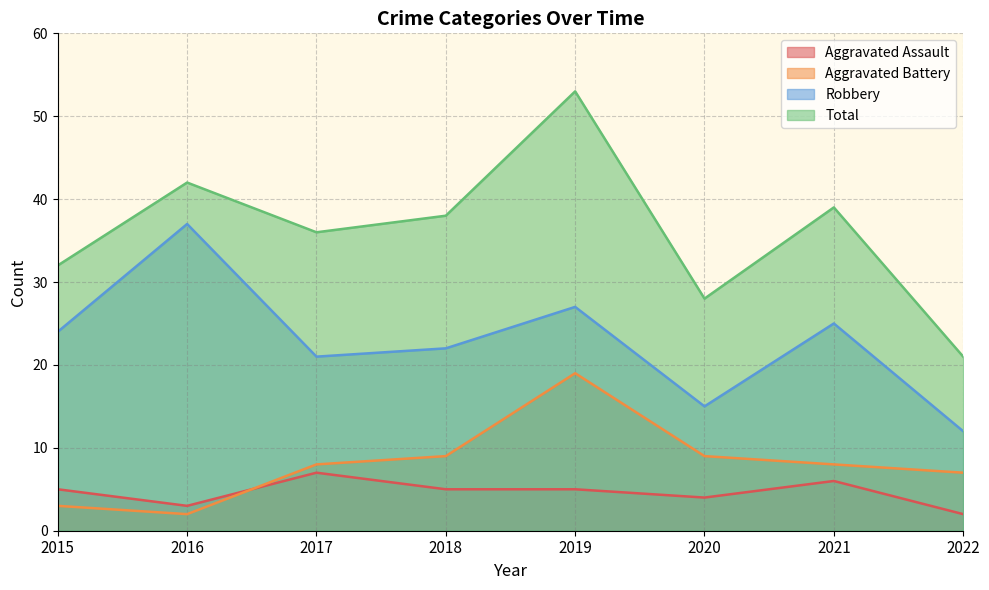

List the labels in order of Total value, smallest first.

2022, 2020, 2015, 2017, 2018, 2021, 2016, 2019